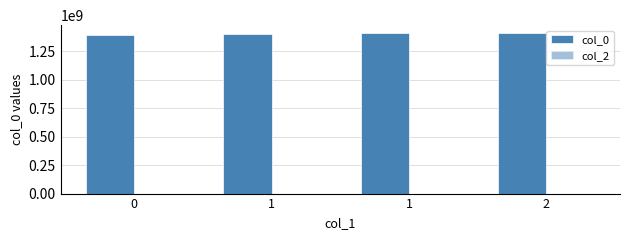

How many bars are there in total?

4